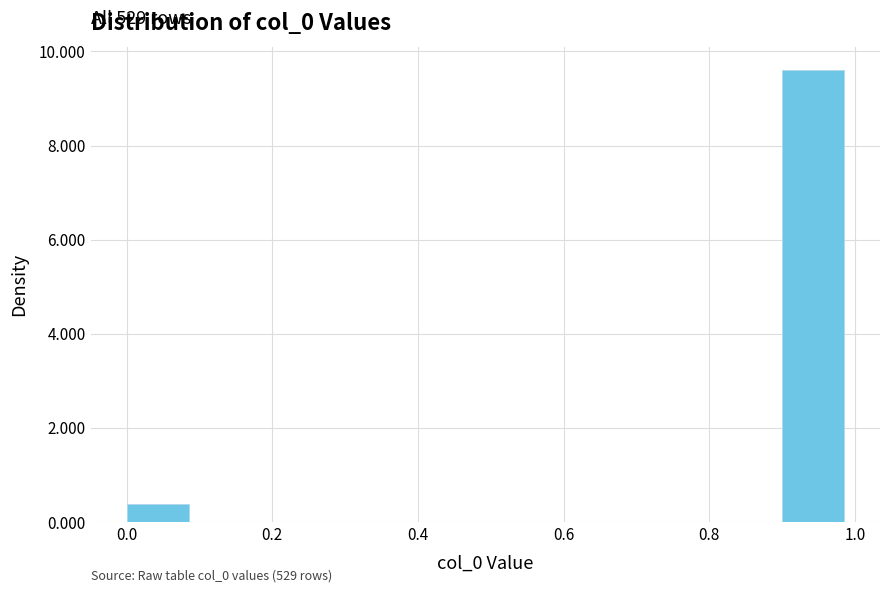

Over which range of the x-axis is the bar tallest?

0.9 to 1.0